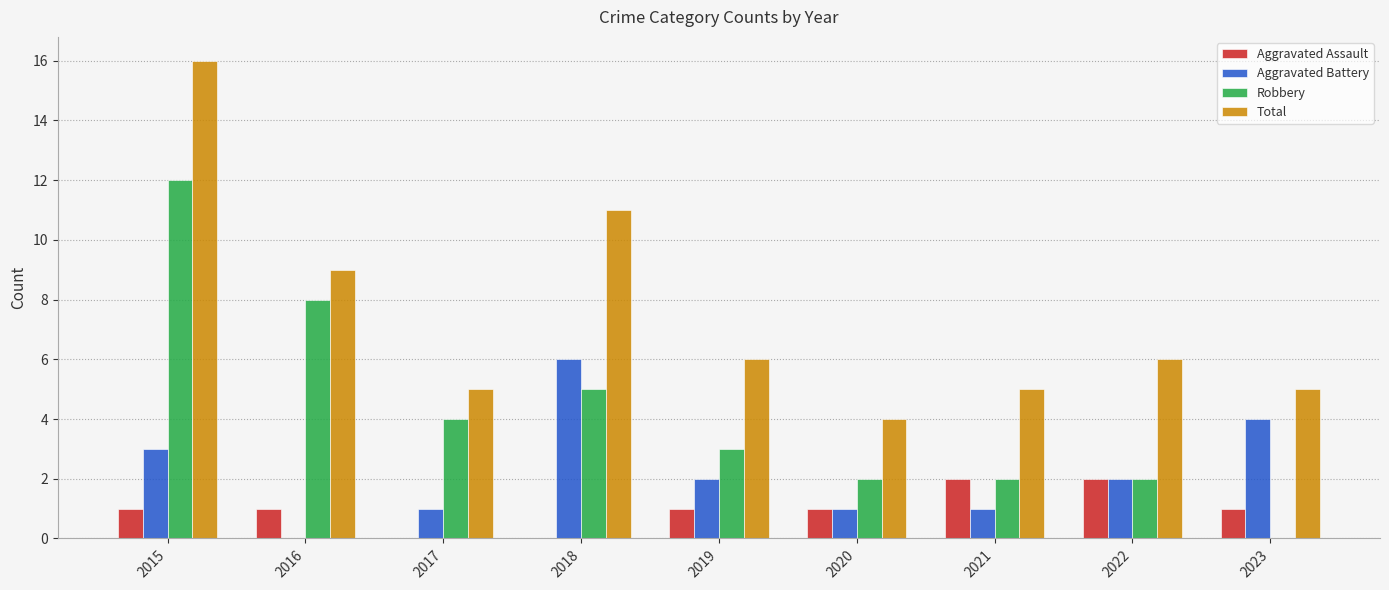

How many groups of bars are there?

9